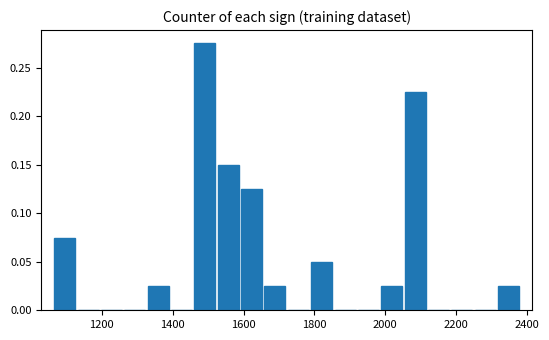

Read against the x-axis, roughly where is the centre of the tallest bar?

1500